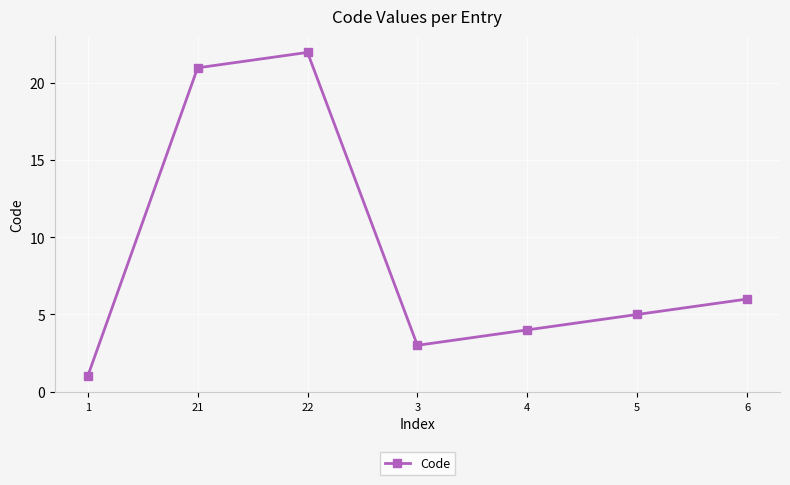

What position from the left is 6?

7